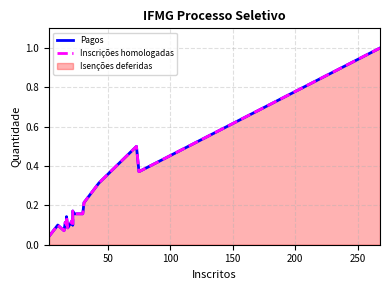

True or false: Inscrições homologadas has more than 0 points higher than both neighbors.

True